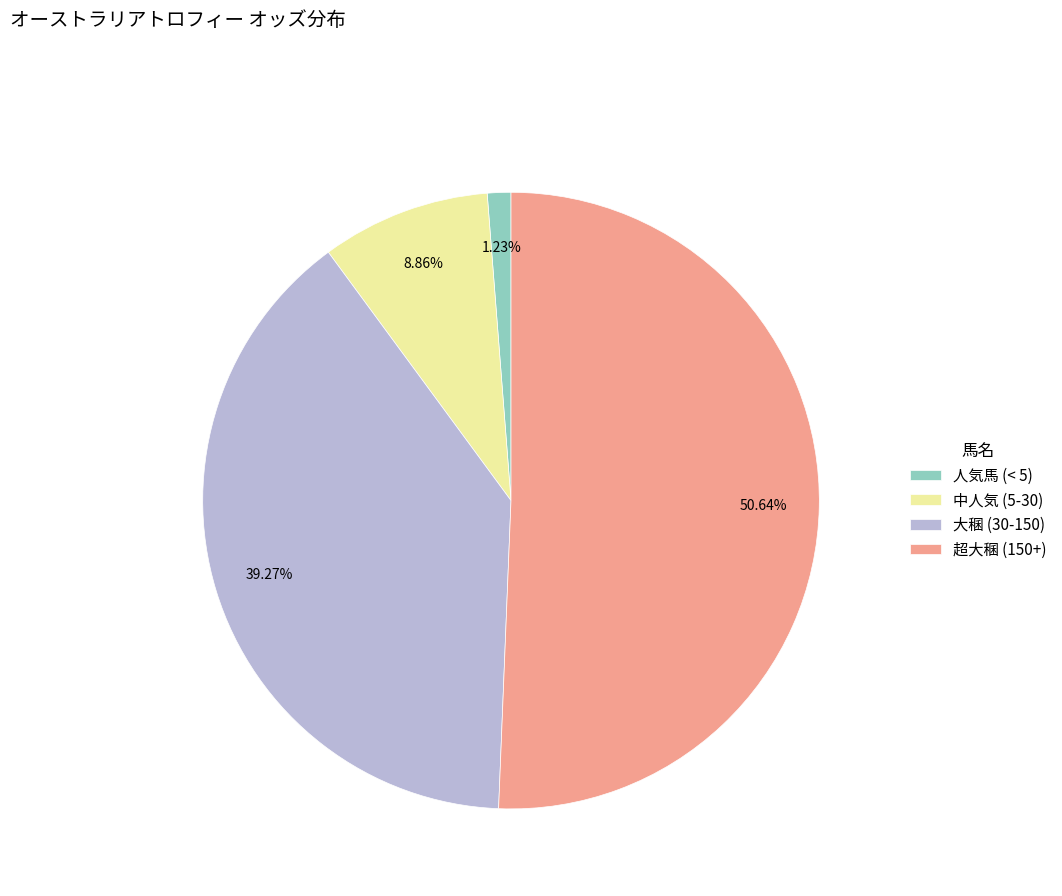

Does any single category account for the majority?

Yes